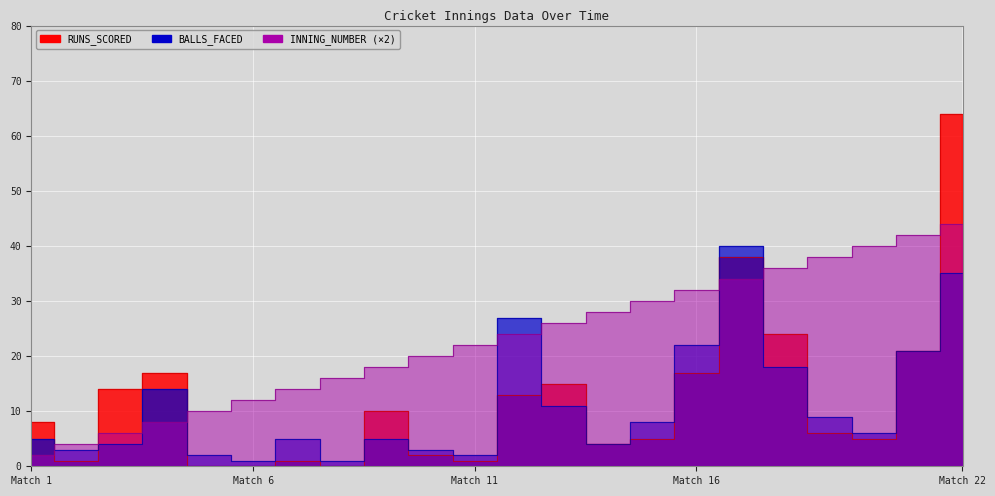

The value of BALLS_FACED at 4 is 14. True or false?

True